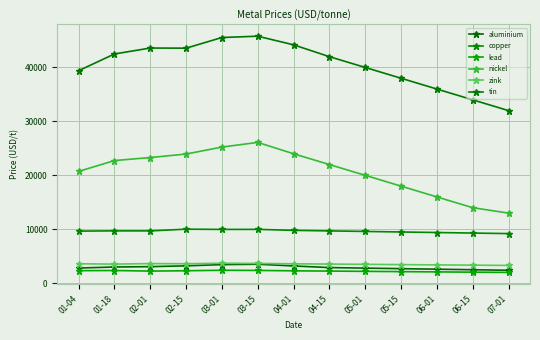

Which series changed the most between 02-15 and 07-01?

tin